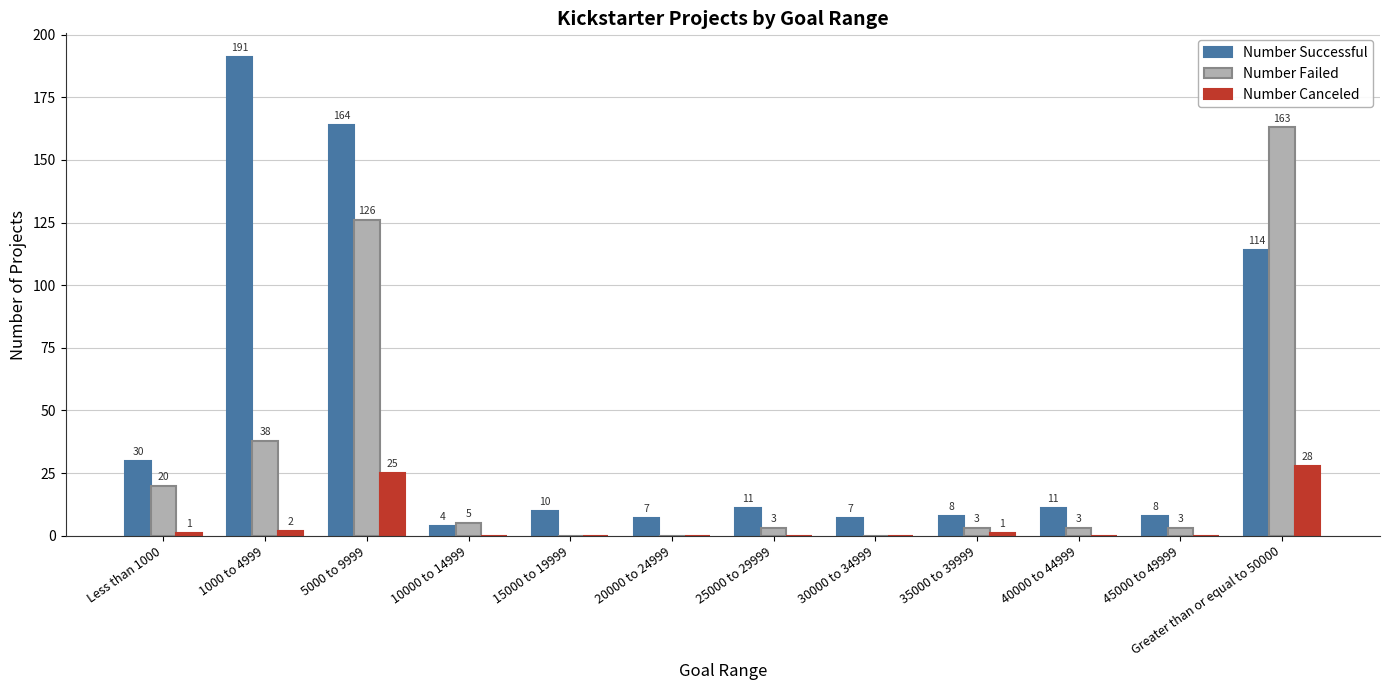

What is the sum of all Number Canceled values?

57